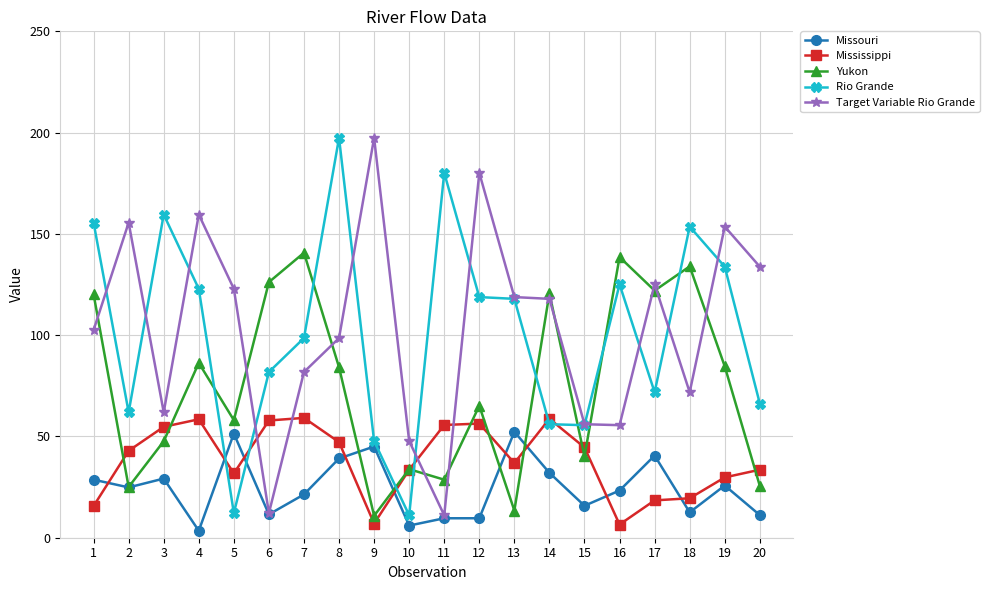

At which category does Target Variable Rio Grande reach its first local peak?

2